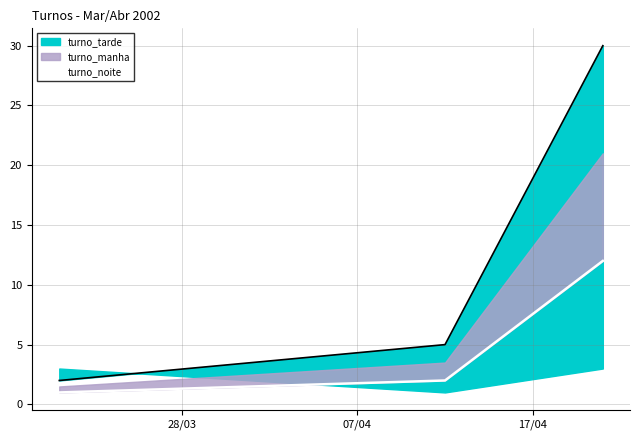

At which label does the data first exceed 2?

17/04